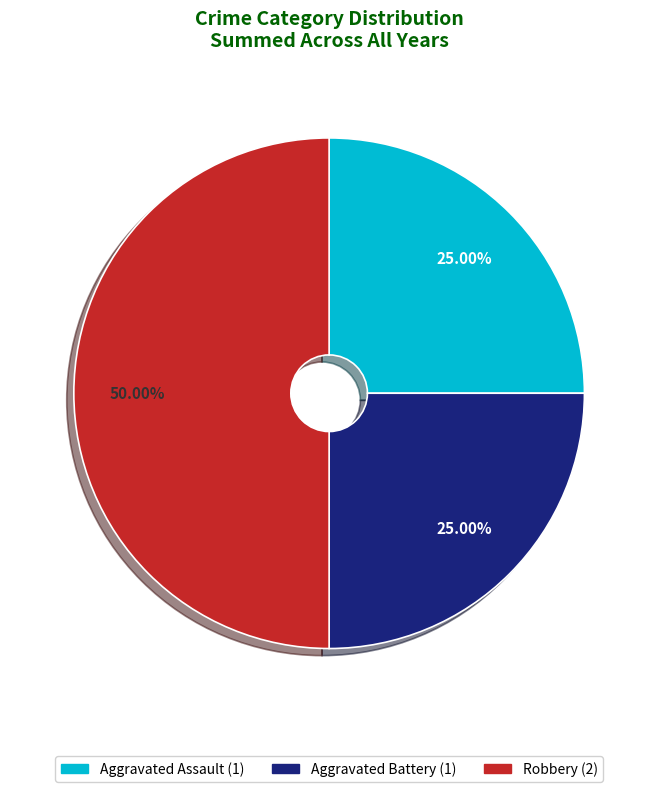

The Robbery slice represents 62% of the pie. True or false?

False